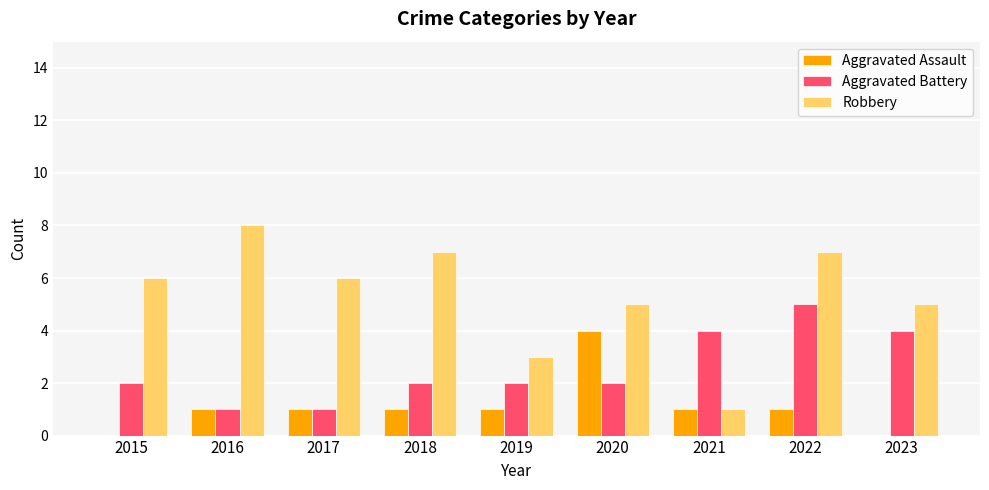

What is the total value across all series at 2017?

8